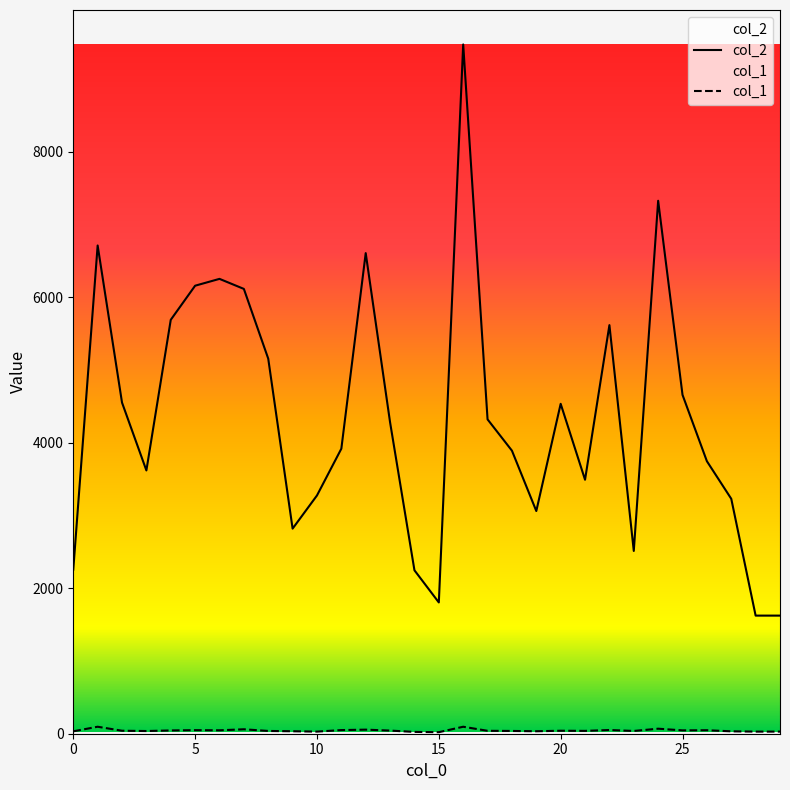

How many categories are shown in the chart?

30